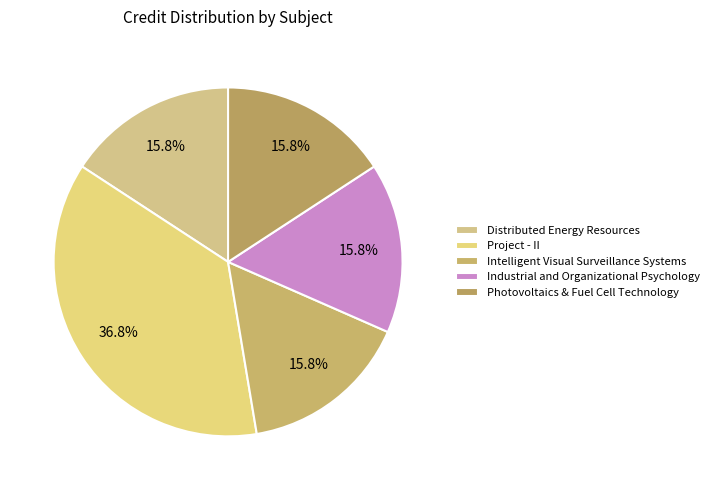

Which has a higher value, Project - II or Distributed Energy Resources?

Project - II